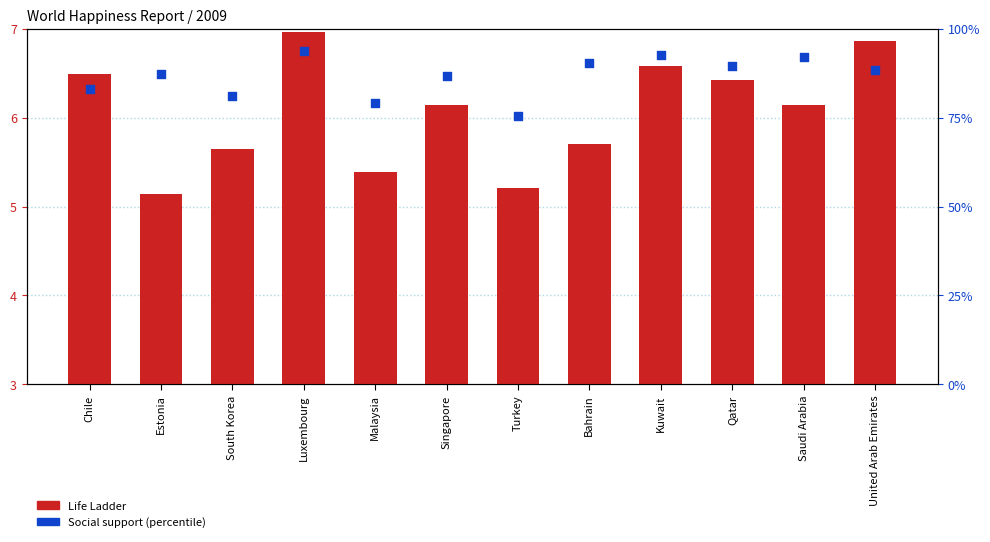

Is the value of Social support (percentile) at Luxembourg greater than the value of Life Ladder at Singapore?

Yes